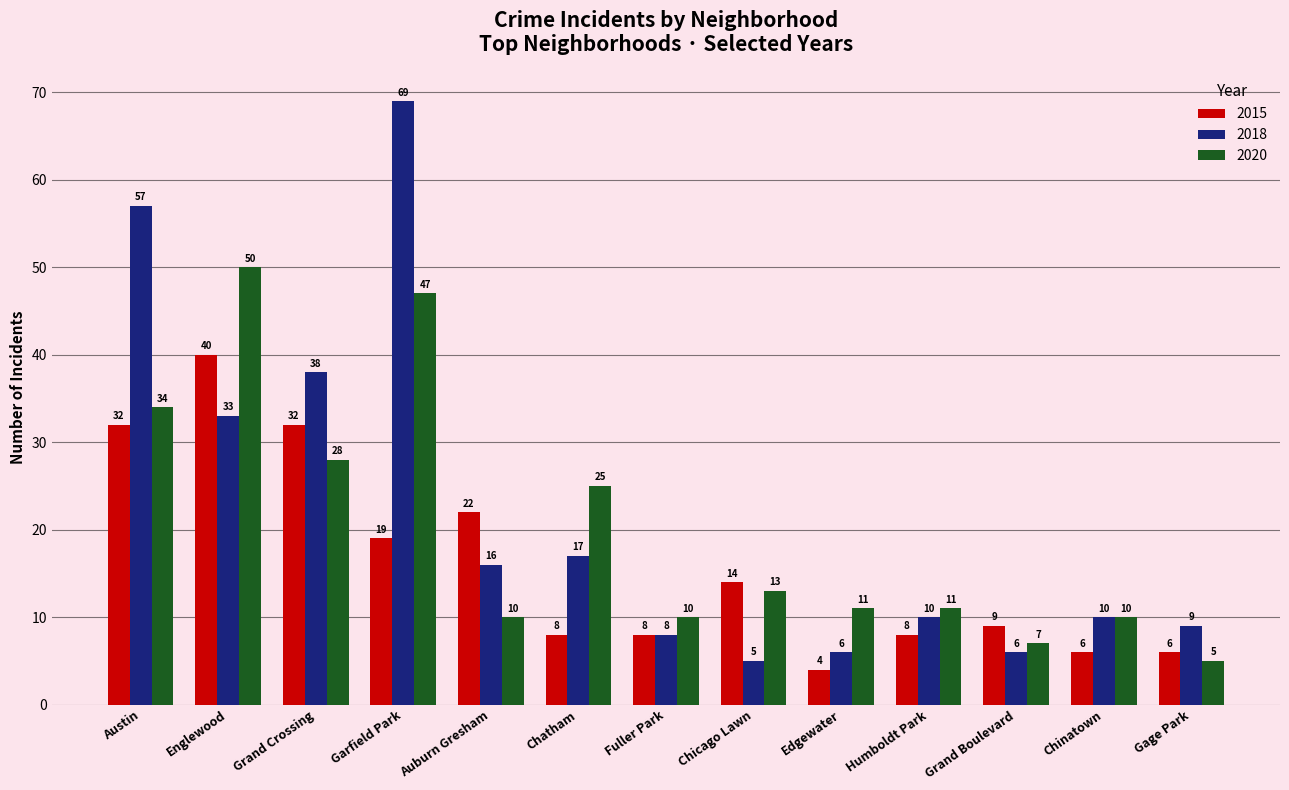

What is the average value of the 2020 series?

20